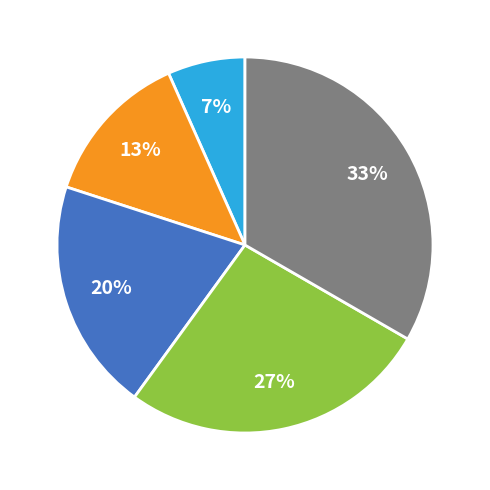

Is there a majority slice in this chart?

No